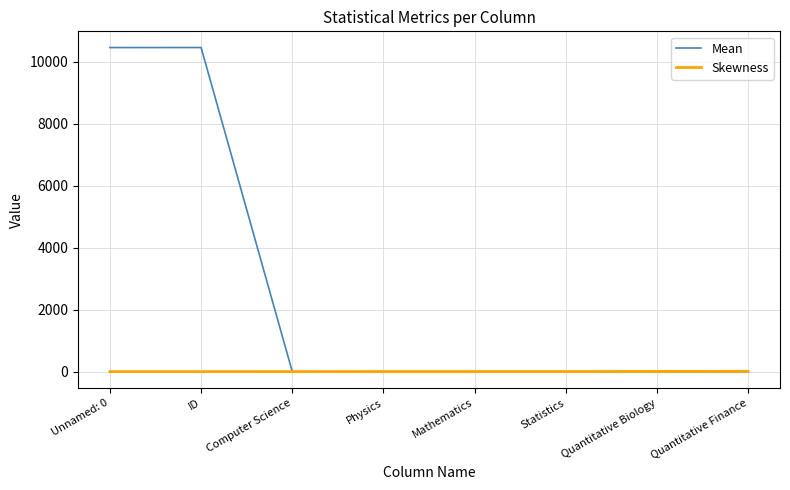

At how many categories does at least one series exceed 8087?

2